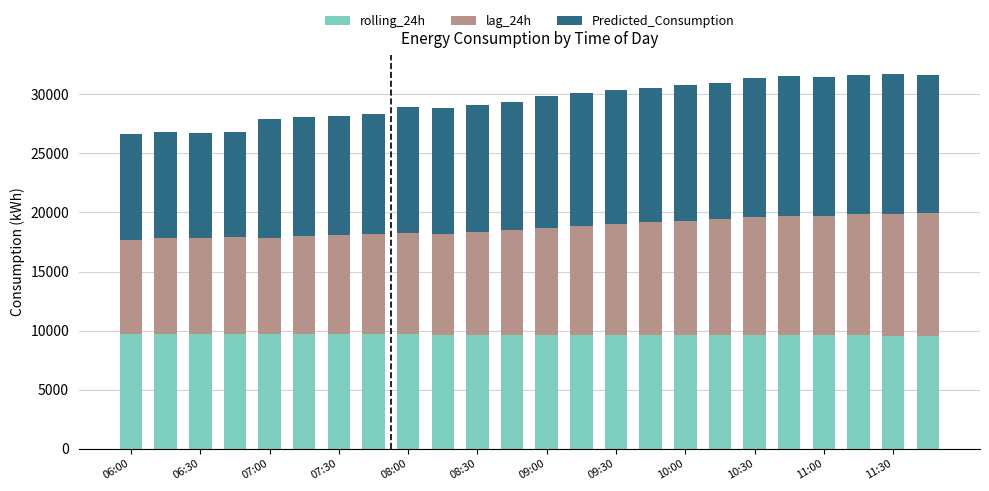

What is the lowest value of the rolling_24h series?

9578.5